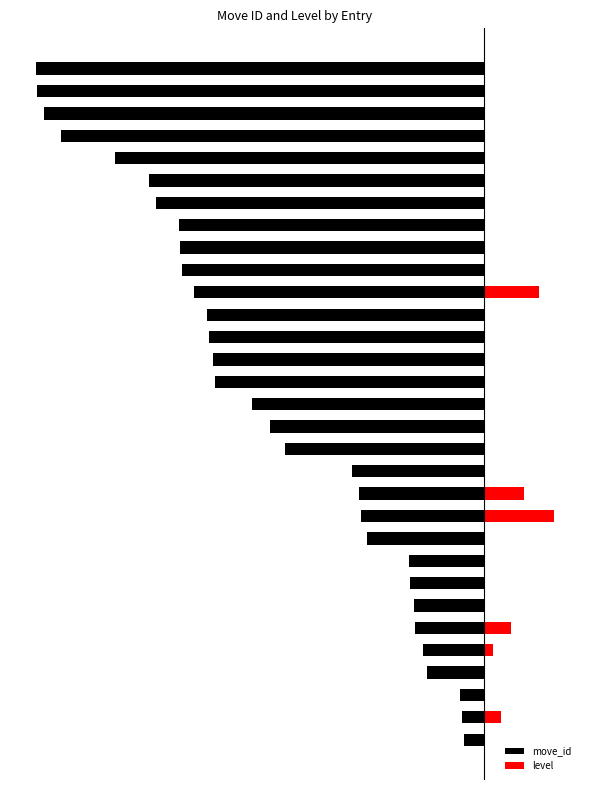

The value of level at 21 is 0.0. True or false?

True